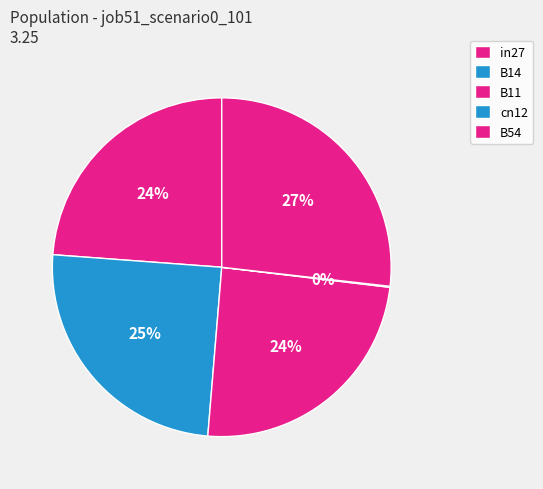

Does cn12 account for over 50% of the chart?

No